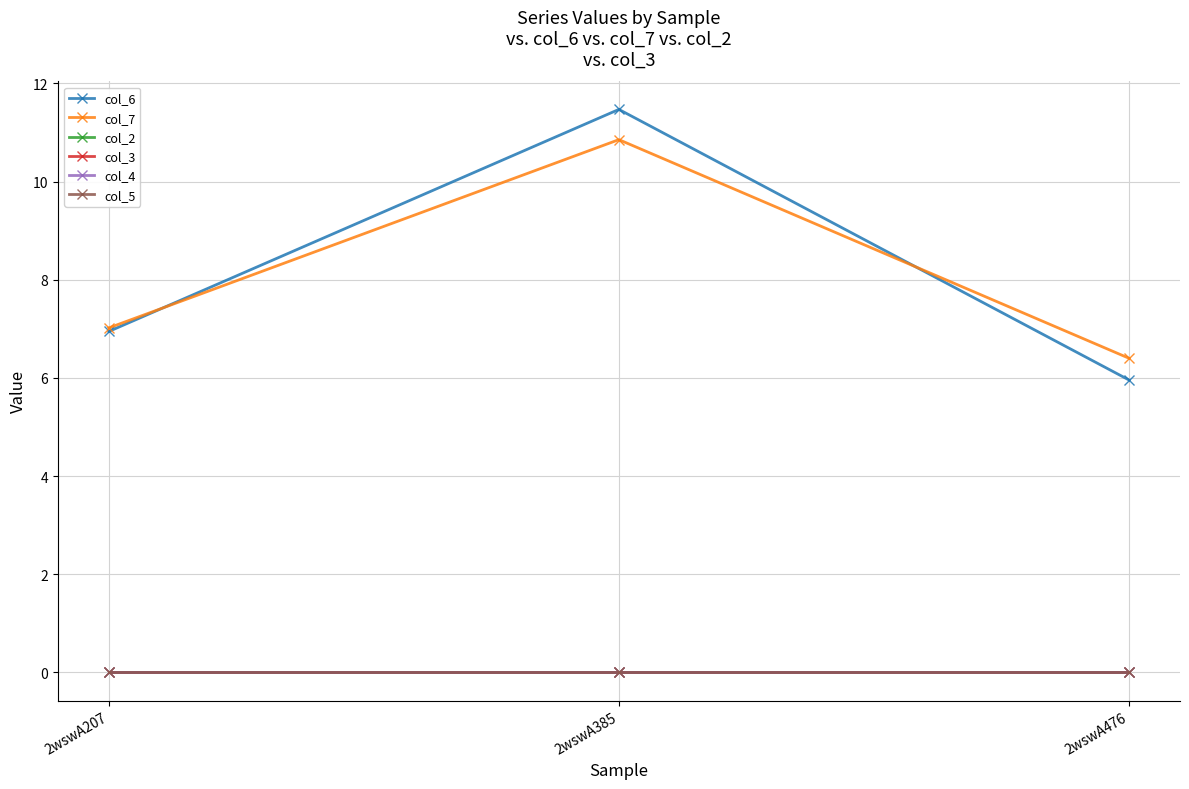

Does the chart have visible grid lines?

Yes